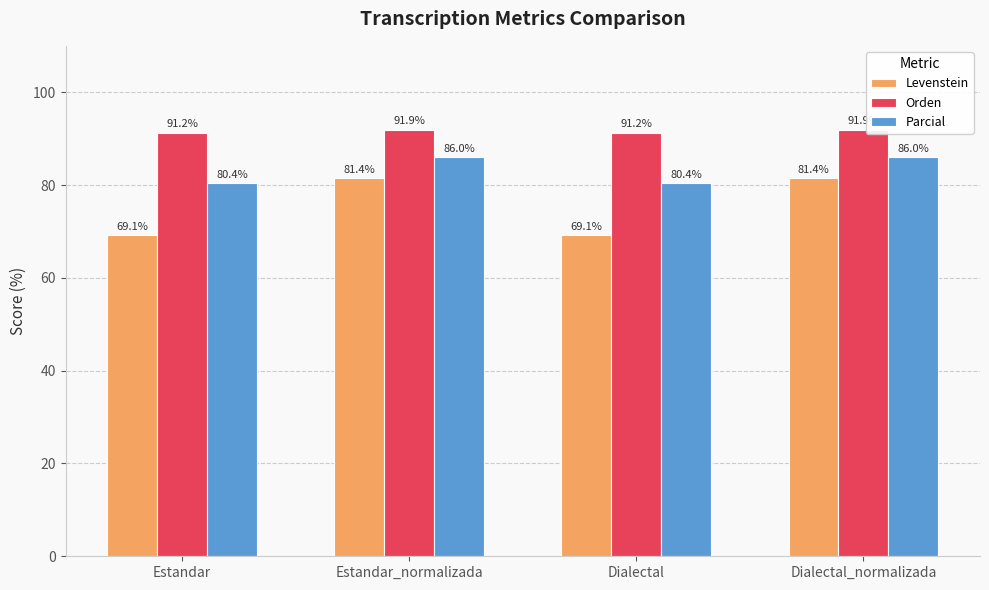

What is the difference between the maximum and second lowest values in the Levenstein series?

12.3